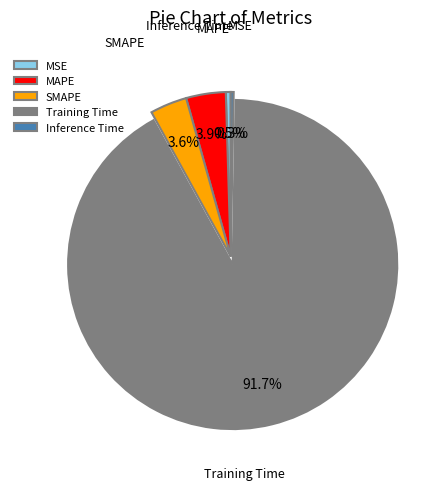

Which slice represents more than half of the pie?

Training Time